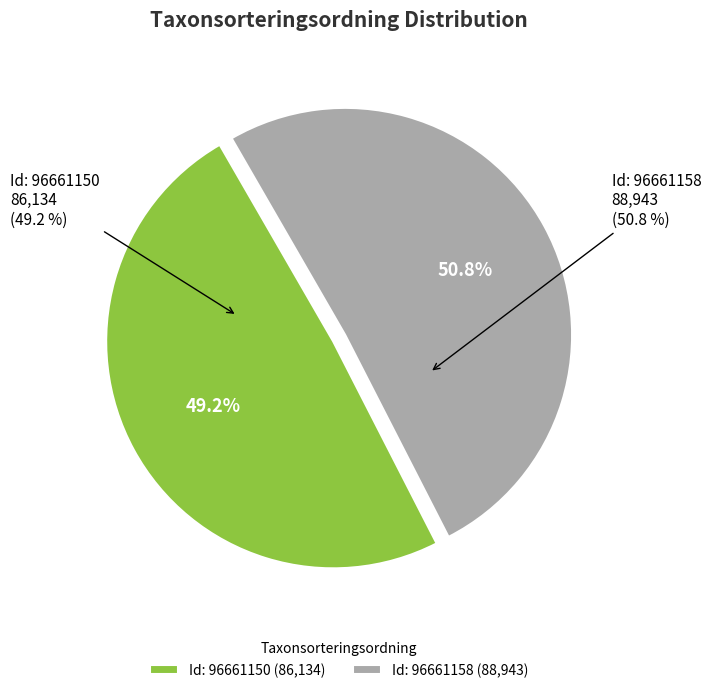

Is it true that 96661158 is 51% of the pie?

True